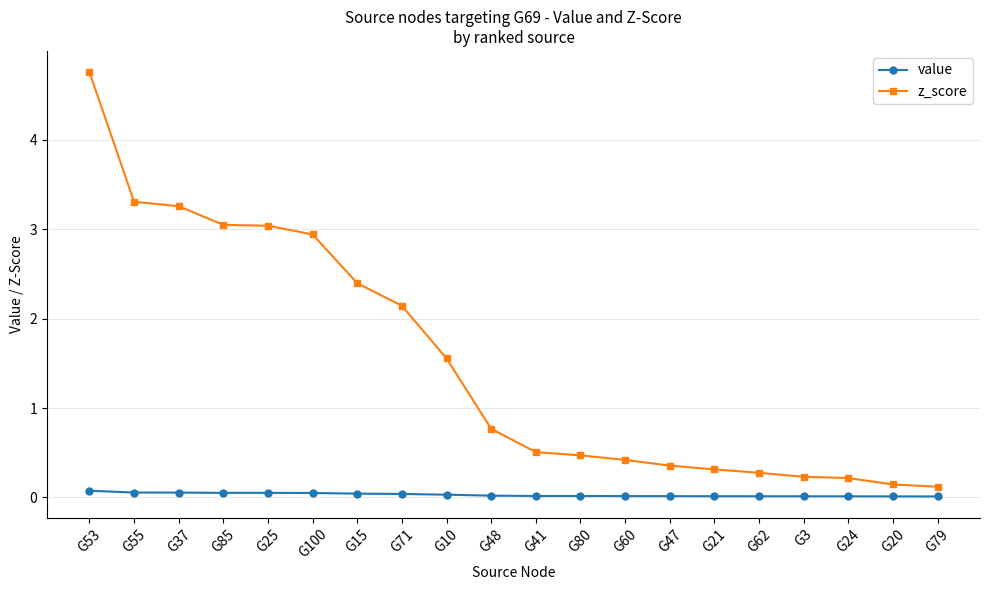

Between G15 and G10, which series saw the biggest shift?

z_score